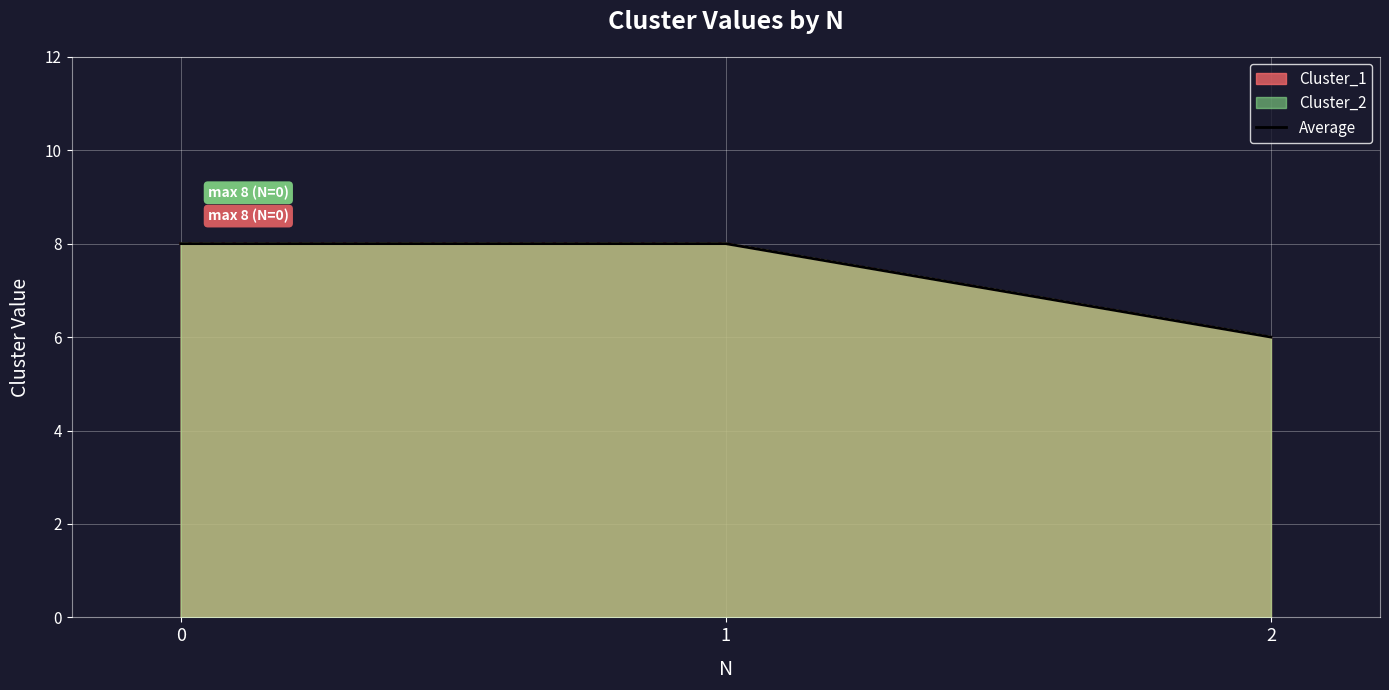

What is the greatest value displayed?

8